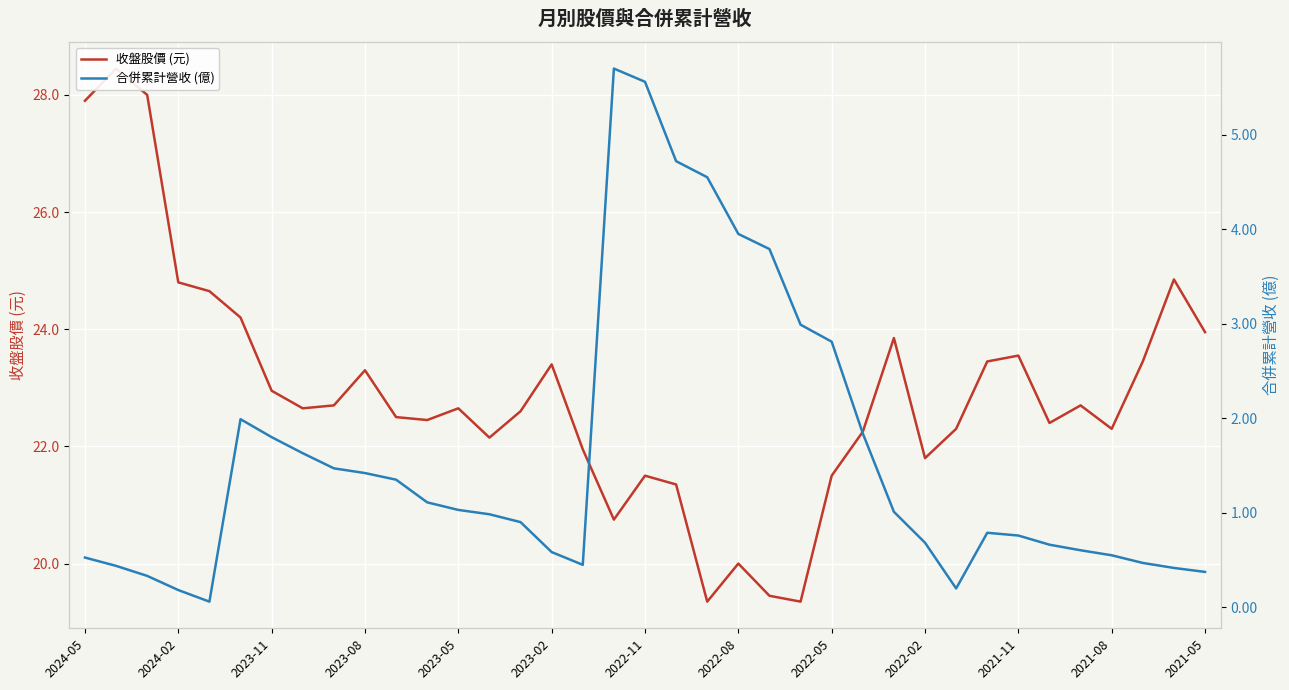

Which has a higher value, 15 or 31?

15